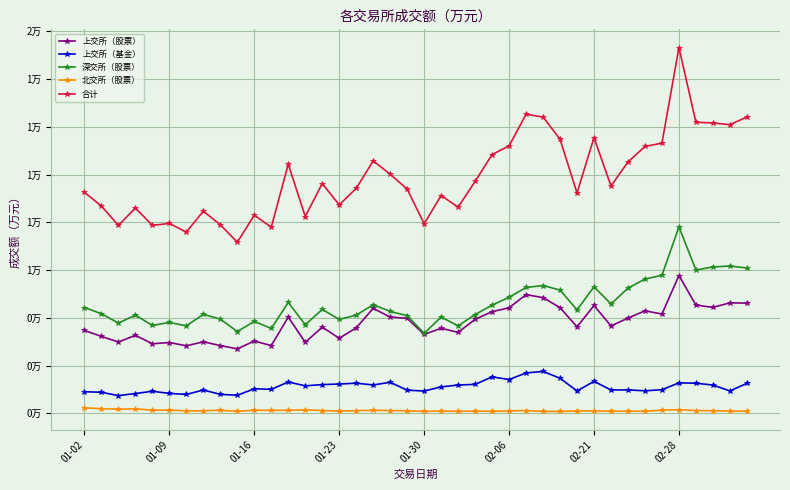

Is this an area chart (filled region under the line)?

No